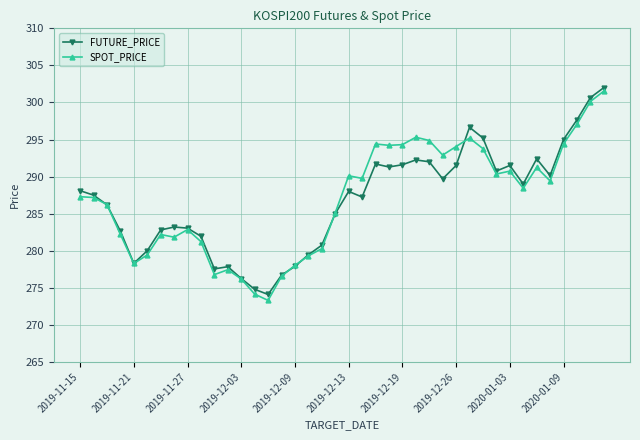

What is the value of the SPOT_PRICE point at the 19th from the left?

280.3